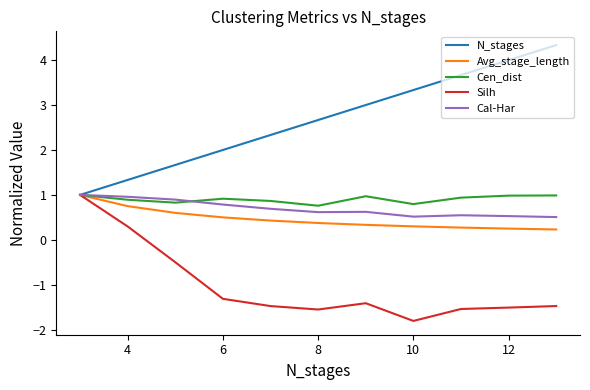

What is the minimum value shown in the chart?

-1.8